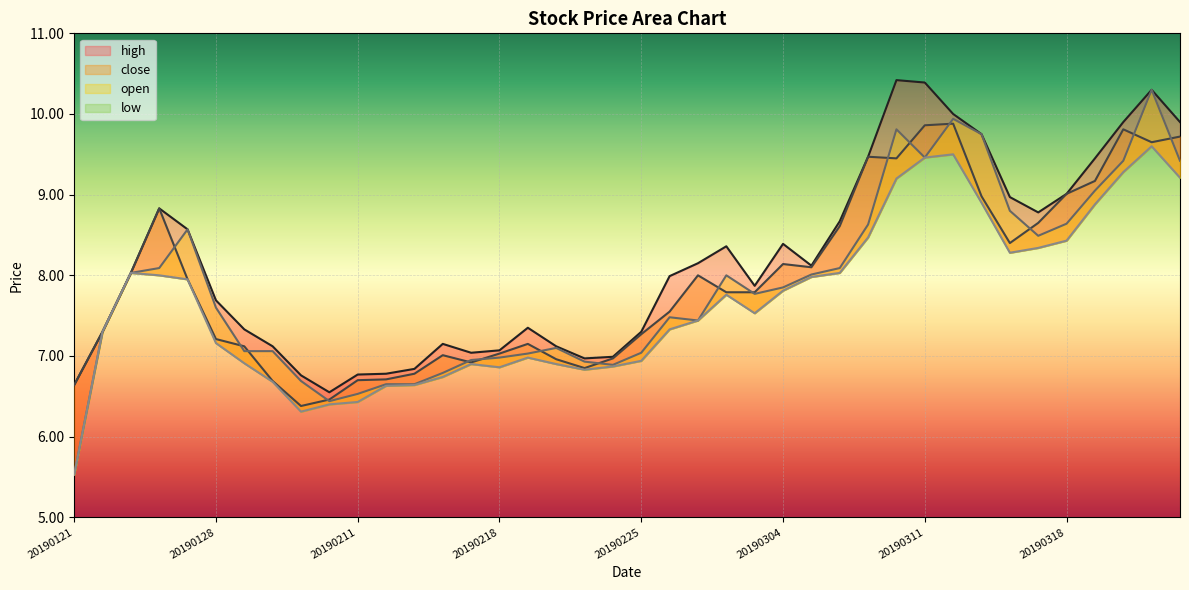

At how many categories does at least one series exceed 8?

20